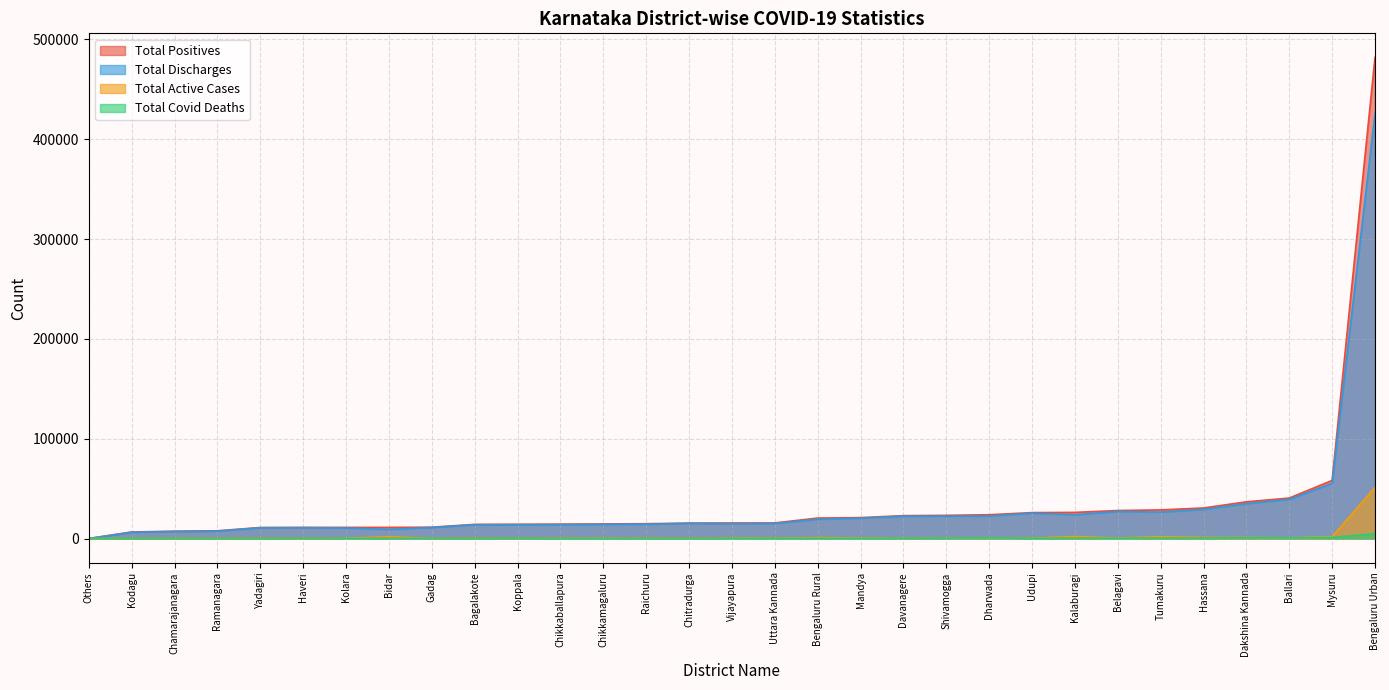

Rank the series by their maximum value, from lowest to highest.

Total Covid Deaths, Total Active Cases, Total Discharges, Total Positives